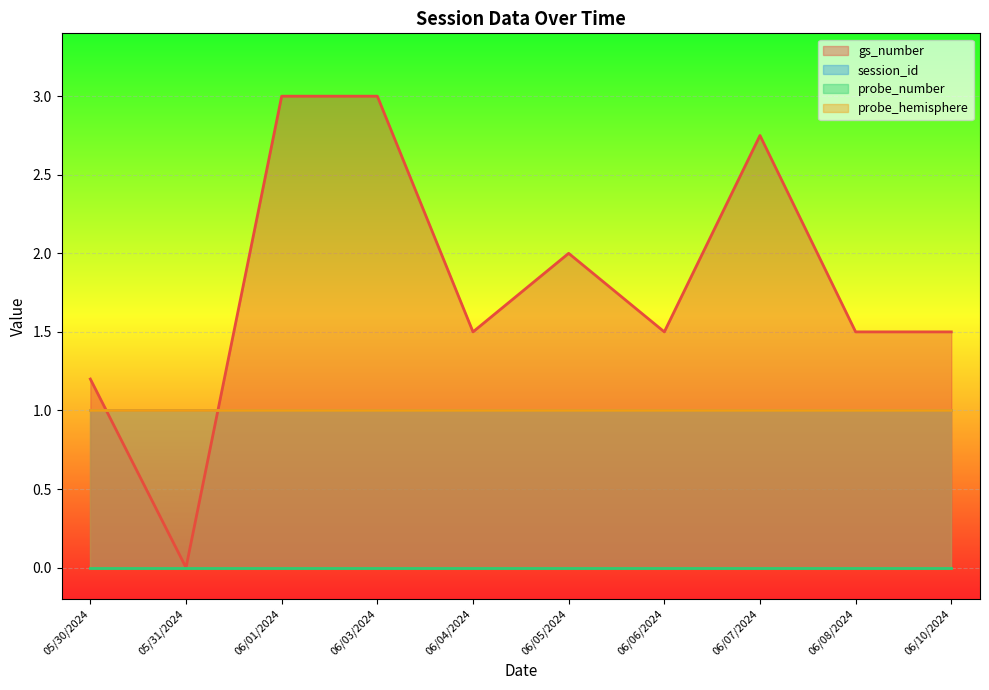

Does the chart display data point markers on the line(s)?

No